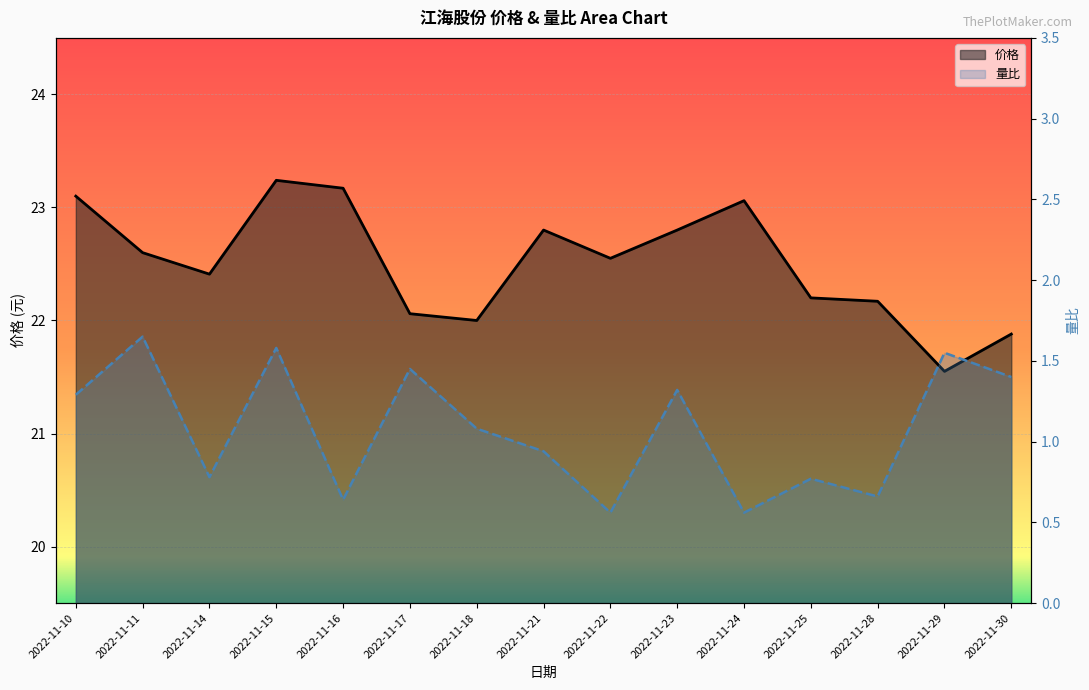

True or false: 价格 and 量比 cross at least once.

False